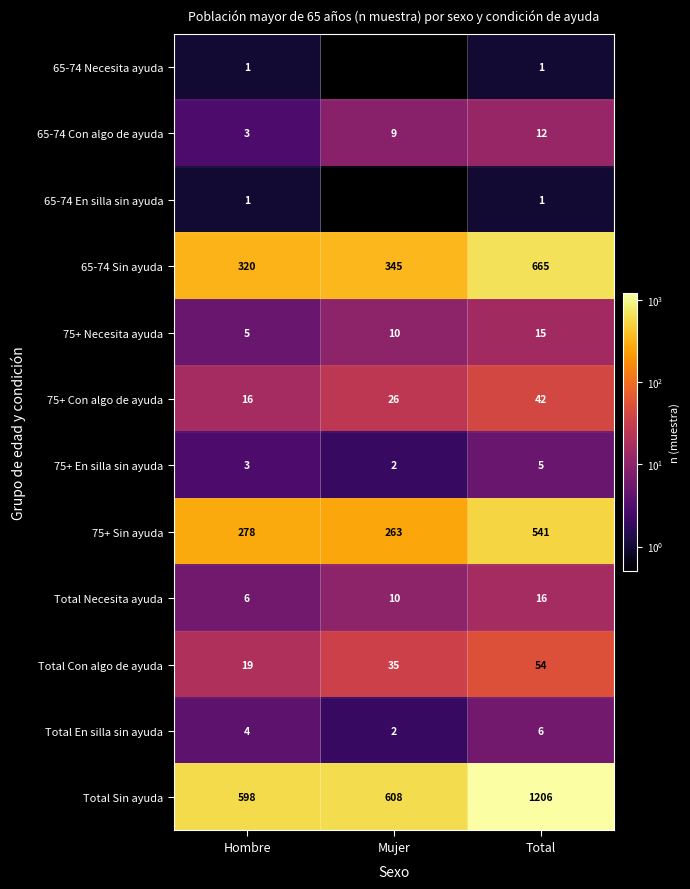

The Total Con algo de ayuda series shows 35 at Mujer. True or false?

True